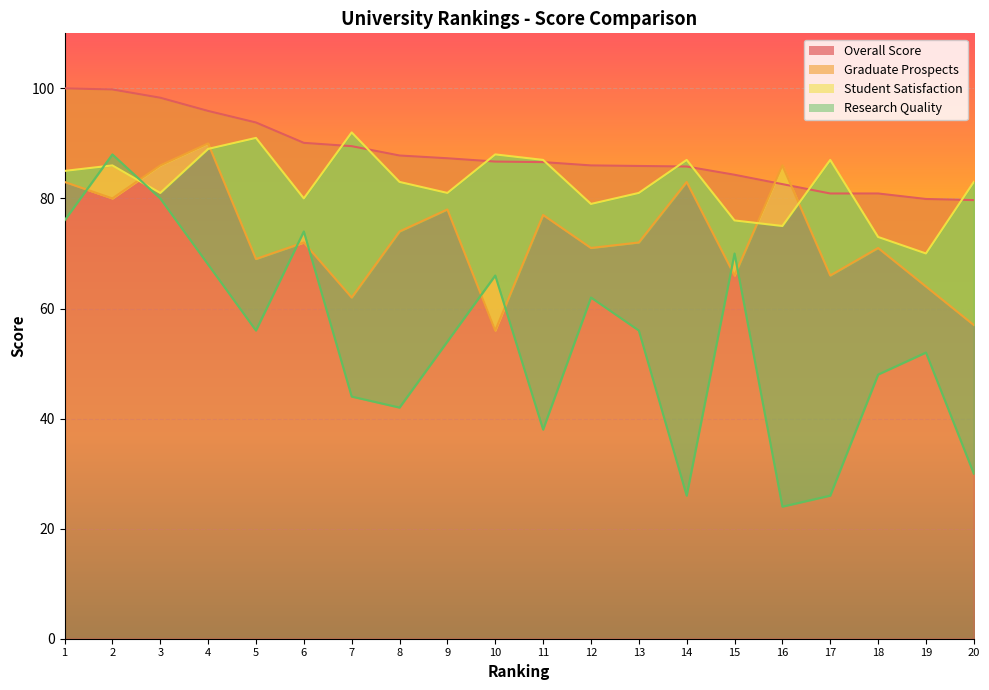

Which series ends up on top after the final intersection of Graduate Prospects and Research Quality?

Graduate Prospects